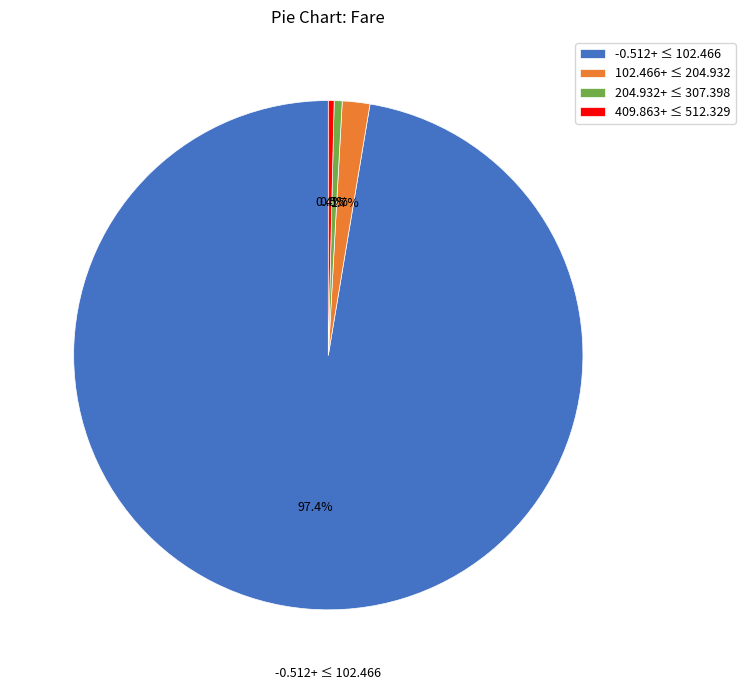

Which slice is the largest?

-0.512+ ≤ 102.466